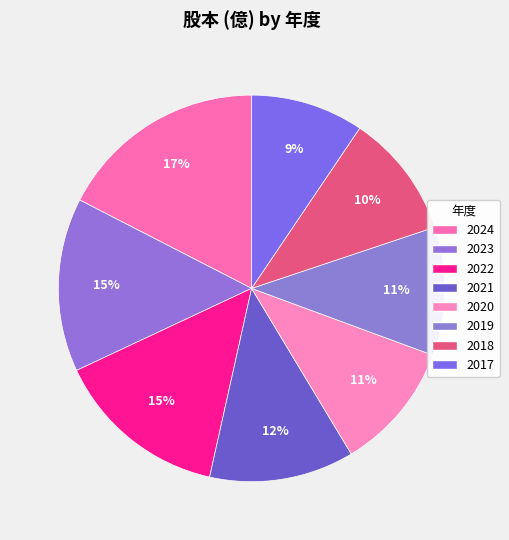

How many segments does this pie chart have?

8